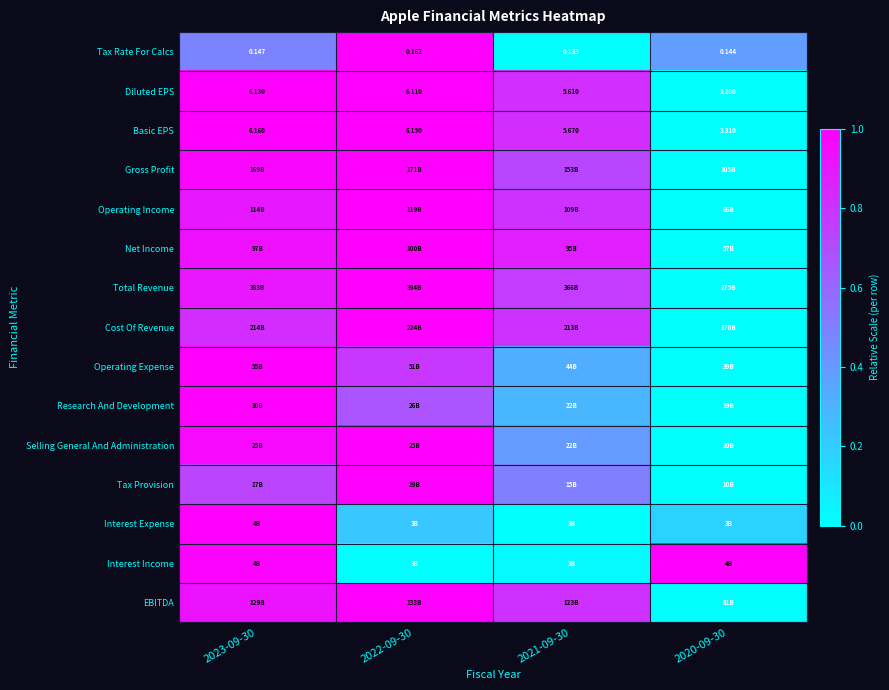

At which label does Operating Income reach its minimum?

2020-09-30